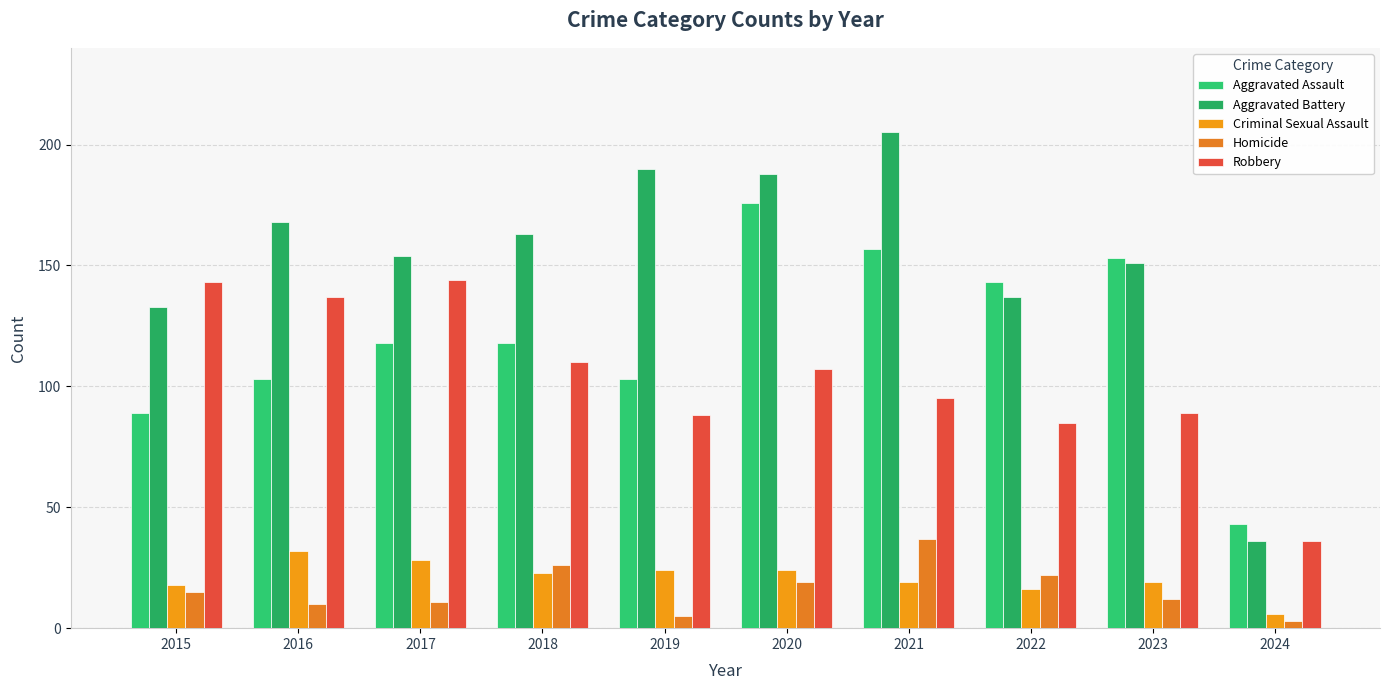

What is the difference between the maximum and minimum values in the Robbery series?

108